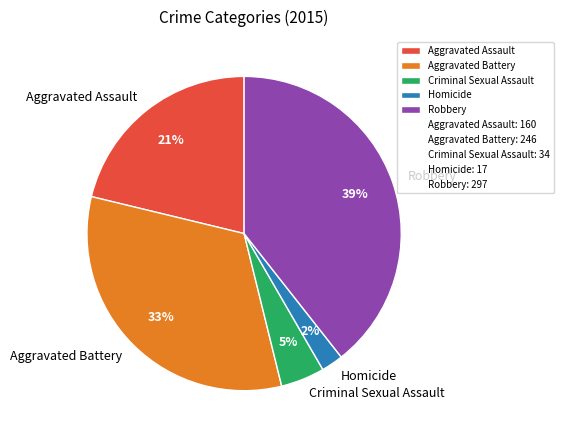

Is it true that Homicide is 2% of the pie?

True